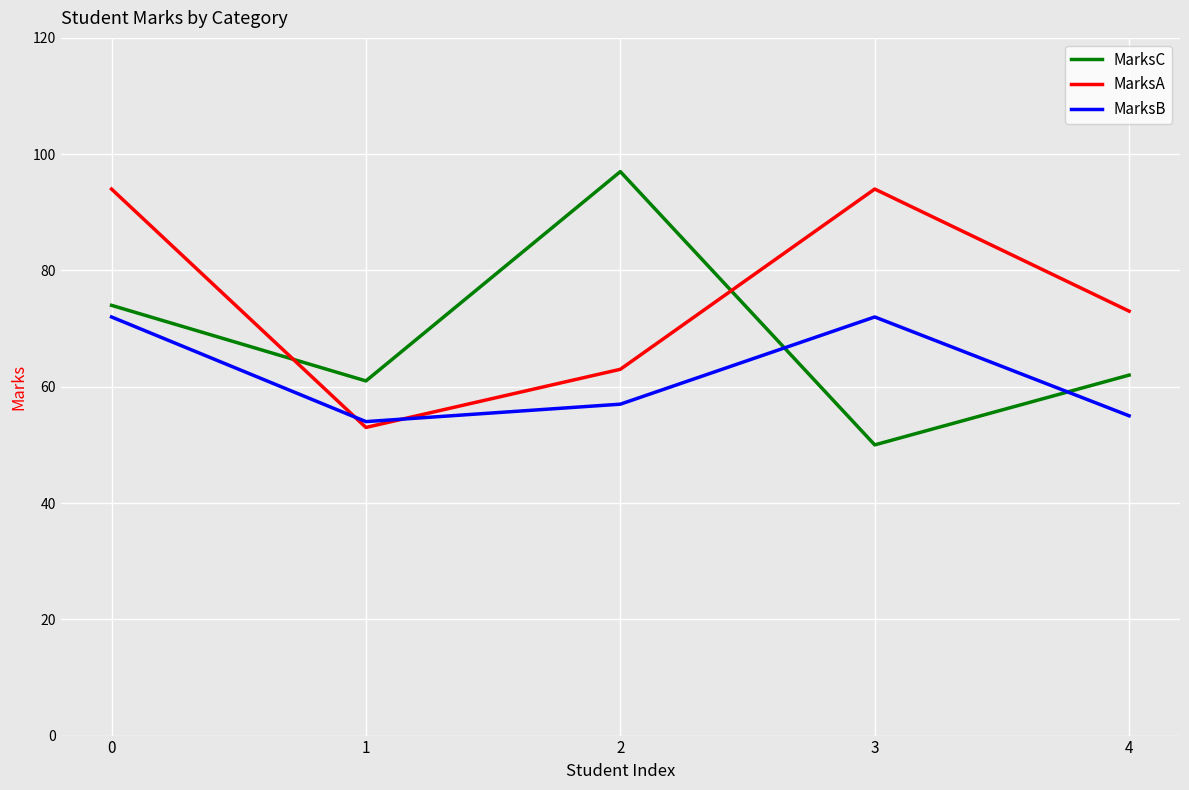

What is the difference between the highest and lowest values at 3?

44